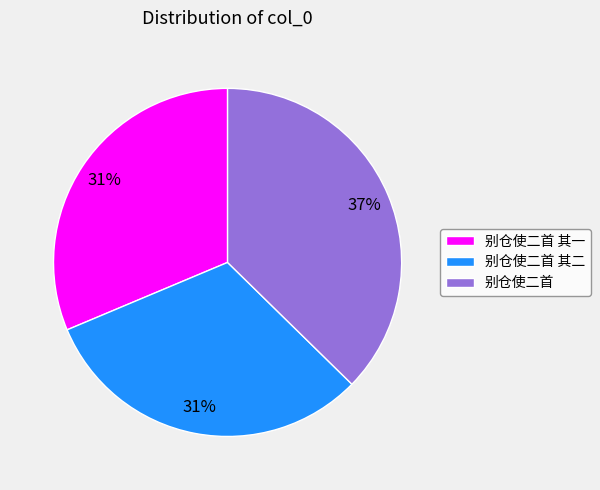

Which slice is the largest?

别仓使二首